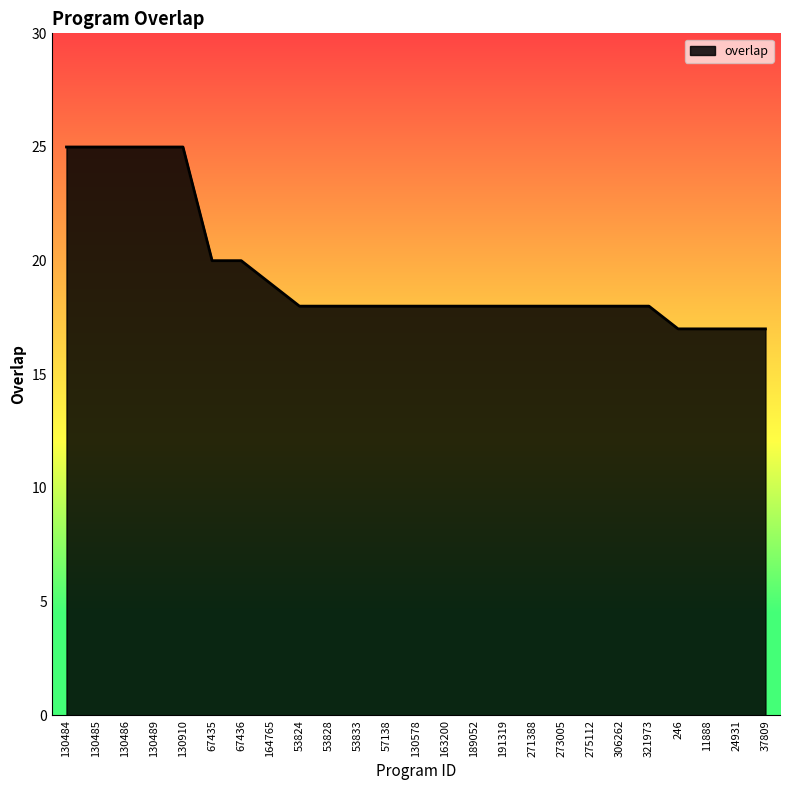

Reading left to right, what are all the values shown in this chart?

130484=25	130485=25	130486=25	130489=25	130910=25	67435=20	67436=20	164765=19	53824=18	53828=18	53833=18	57138=18	130578=18	163200=18	189052=18	191319=18	271388=18	273005=18	275112=18	306262=18	321973=18	246=17	11888=17	24931=17	37809=17